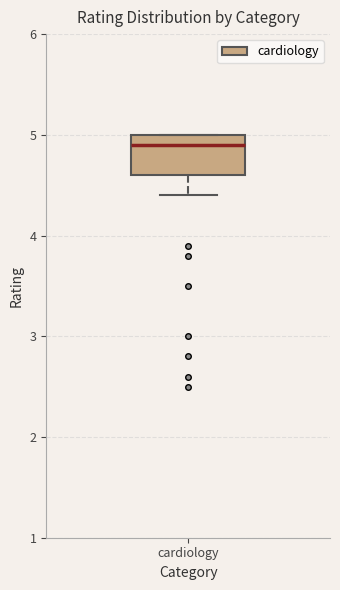

Transcribe this box plot: give where the median line is, the range the box spans, and where the two whiskers end, as read against the y-axis. The values are not printed on the chart, so give them approximately, as read against the axis.

median 4.9, box 4.6 to 5.0, whiskers 4.4 to 5.0